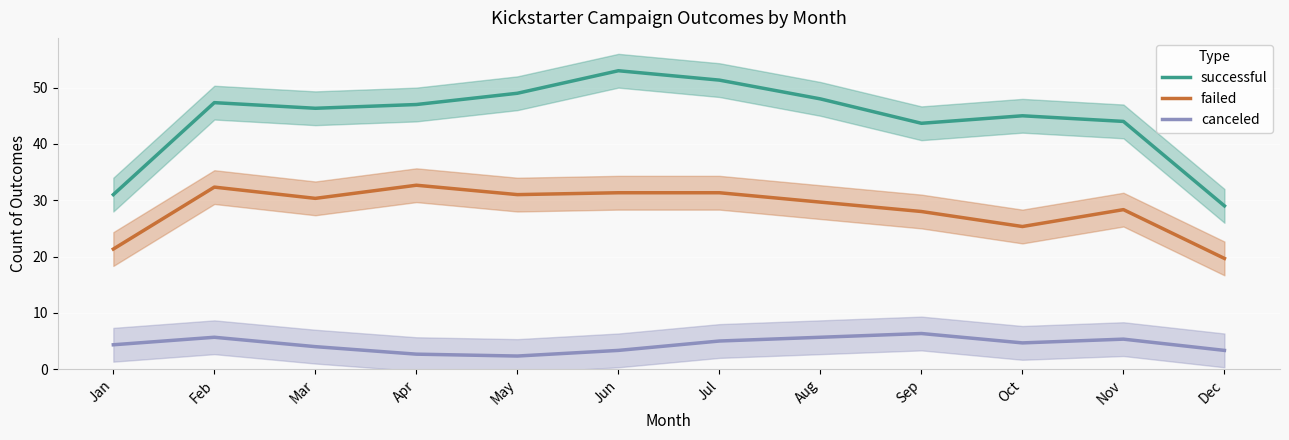

Between Aug and Oct, which is larger?

Aug